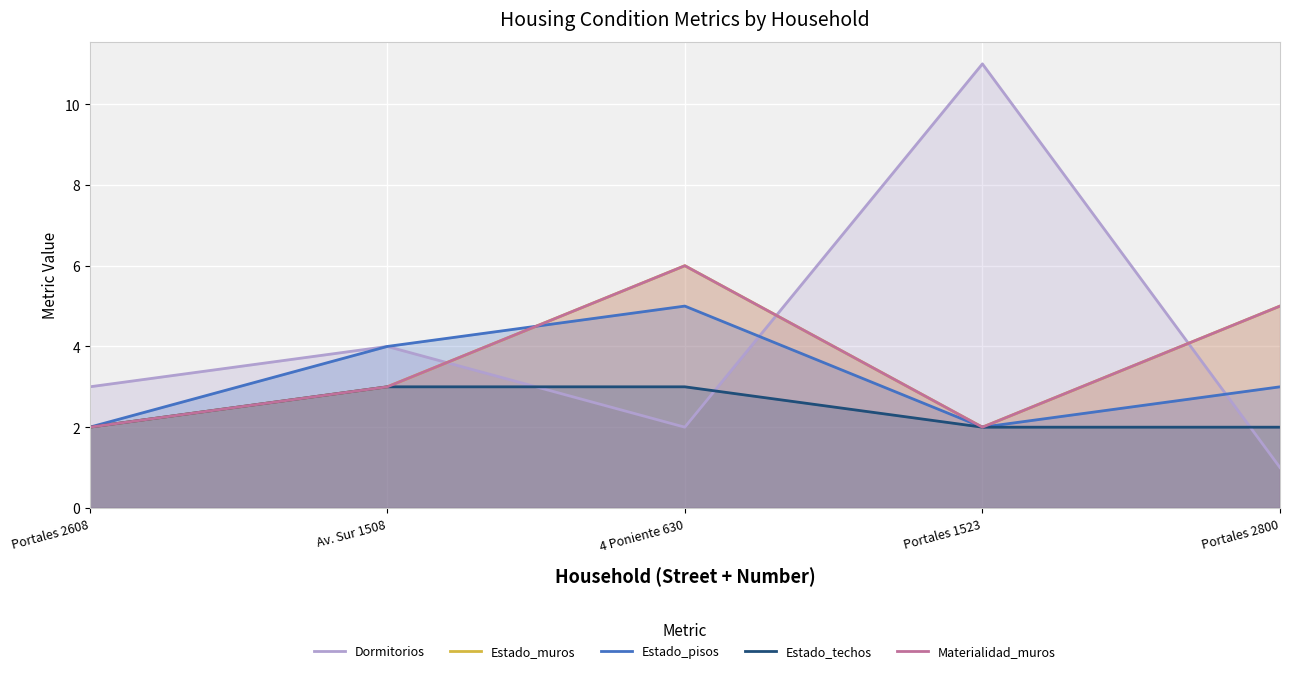

At how many categories does at least one series exceed 4?

3